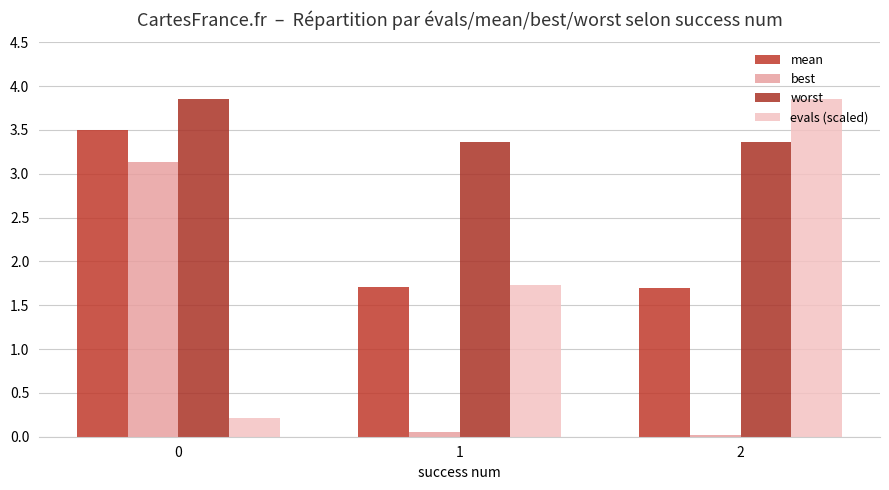

What is the sum of the worst values at 0 and 1?

7.2